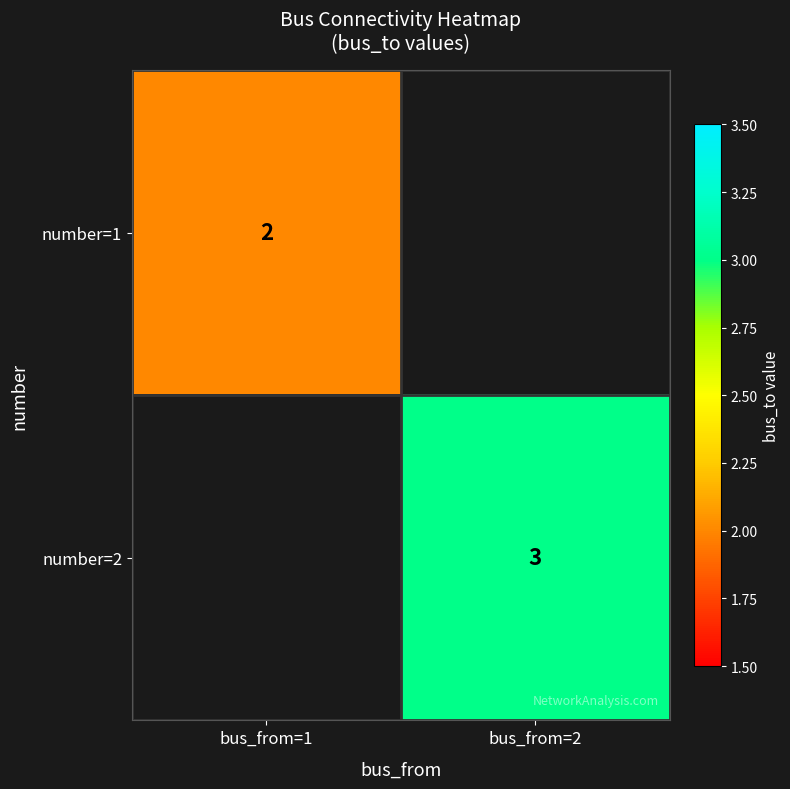

The value of number=2 at bus_from=2 is 5. True or false?

False